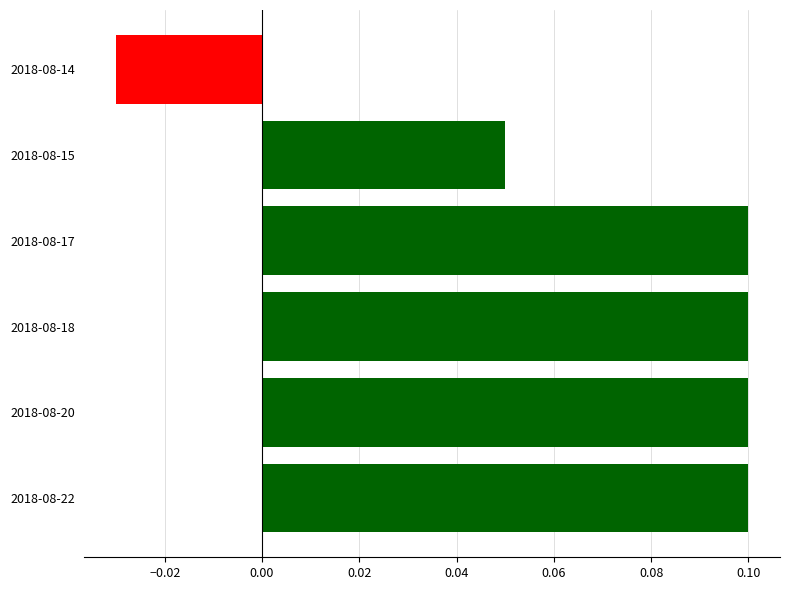

Which label corresponds to the smallest value in the chart?

2018-08-14